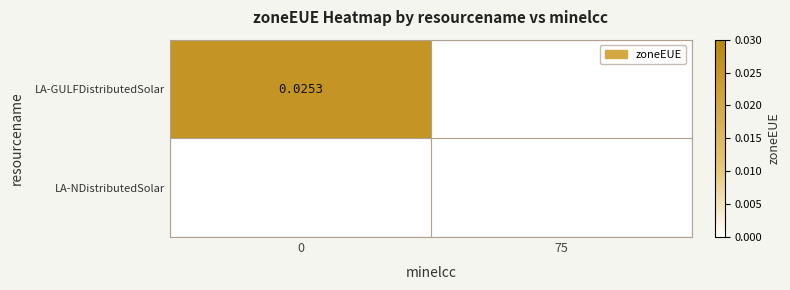

True or false: LA-GULFDistributedSolar has a value of -0.0 at 75.

False